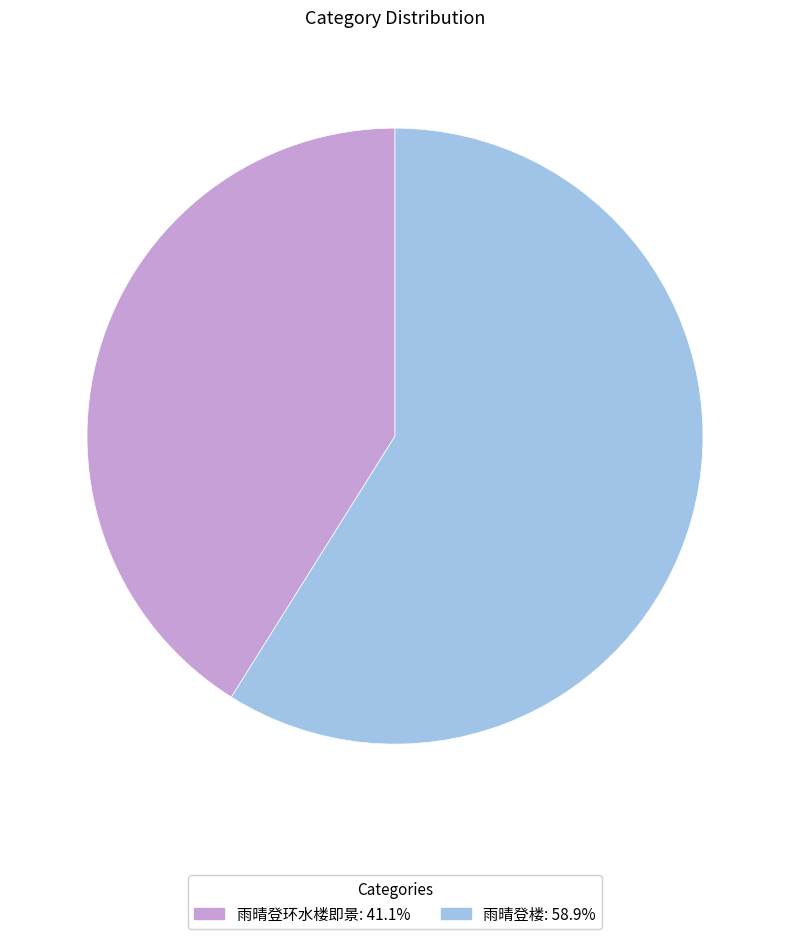

Which has a higher value, 雨晴登楼 or 雨晴登环水楼即景?

雨晴登楼